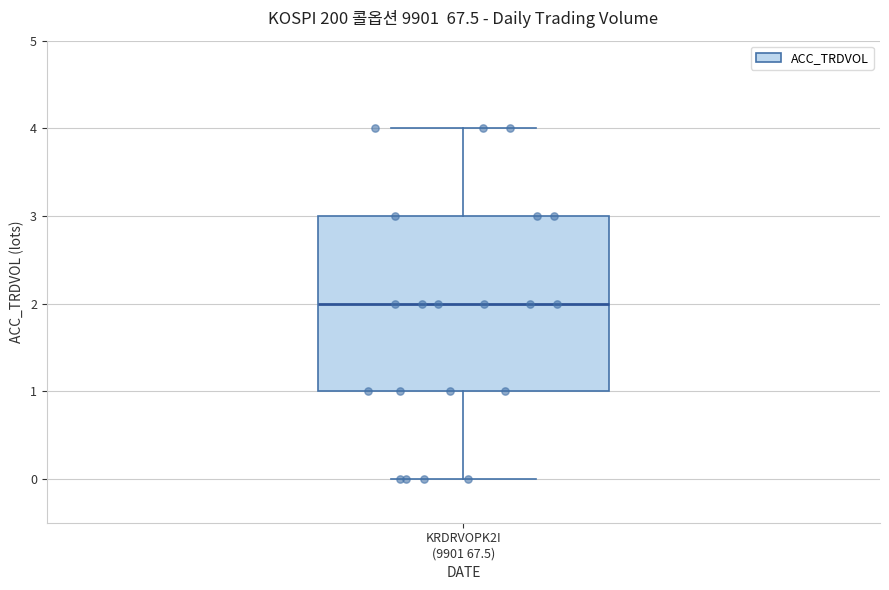

Transcribe this box plot: give where the median line is, the range the box spans, and where the two whiskers end, as read against the y-axis. The values are not printed on the chart, so give them approximately, as read against the axis.

median 2, box 1 to 3, whiskers 0 to 4